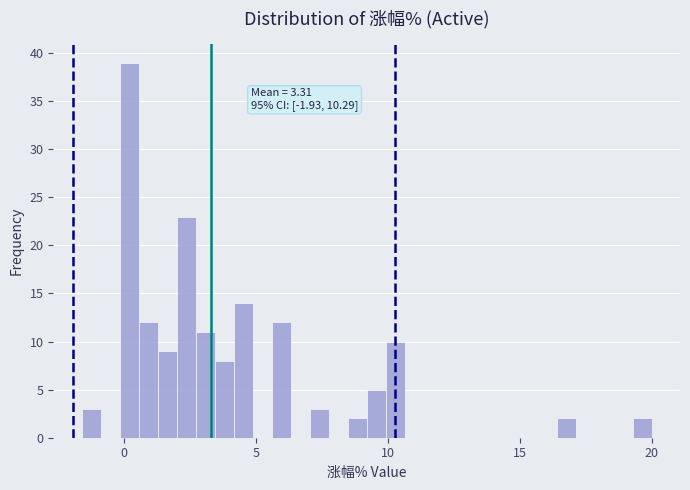

Around what value on the x-axis is the tallest bar? Give the approximate position of its centre, as read against the axis.

0.0